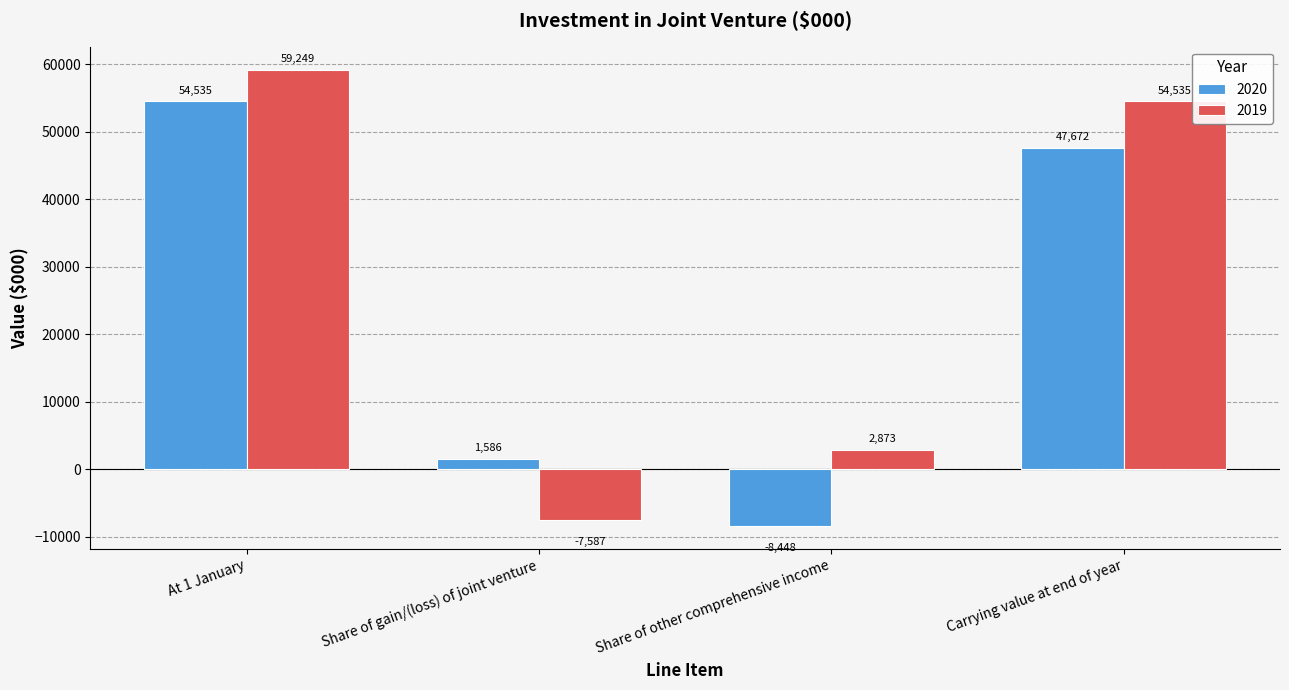

Reading right to left, list all the values displayed in this chart.

2020: 47672	-8448	1586	54535
2019: 54535	2873	-7587	59249